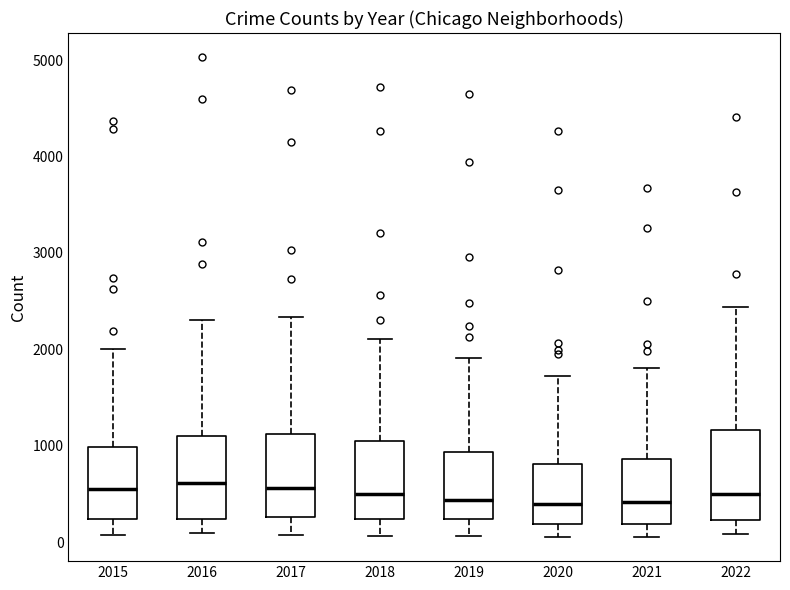

Where is the upper edge of the box at x = 2021 on the y-axis? The values are not printed on the chart, so give them approximately, as read against the axis.

900